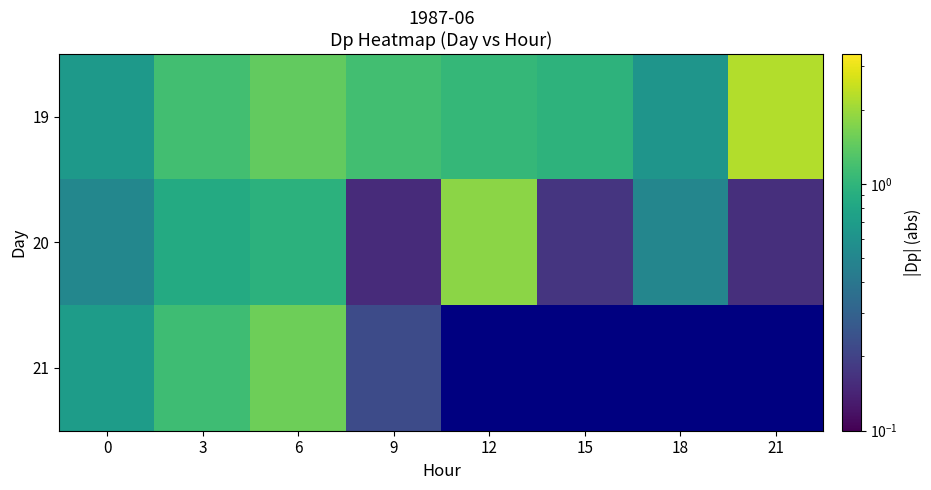

What is the difference between the highest and lowest values at 21?

2.1